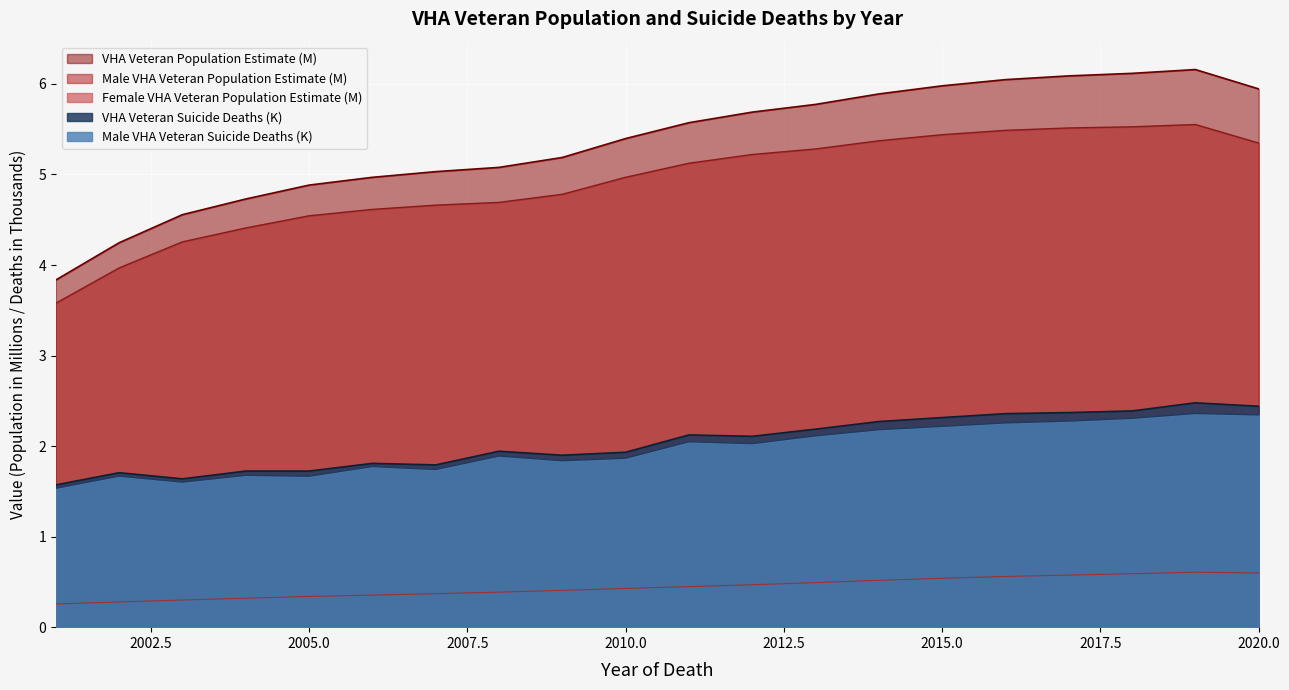

Is it true that Female VHA Veteran Population Estimate equals 0.1 at 2011?

False